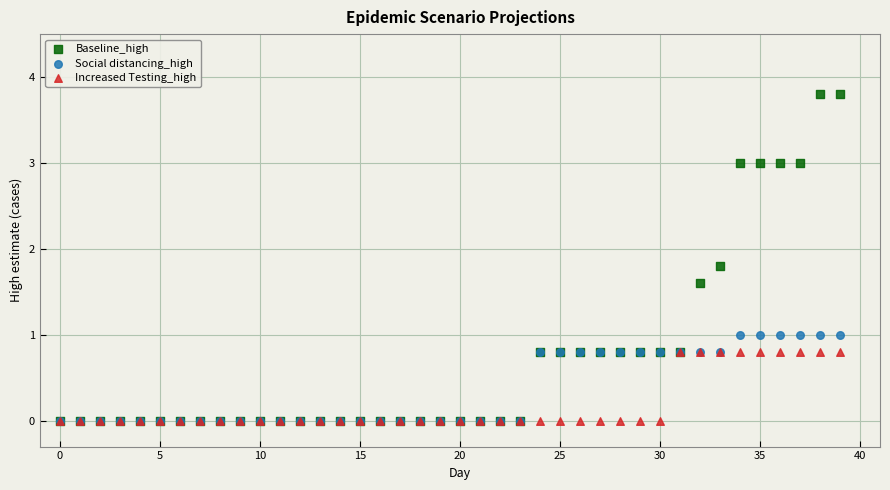

What are all the series names shown in the legend?

Baseline_high, Social distancing_high, Increased Testing_high